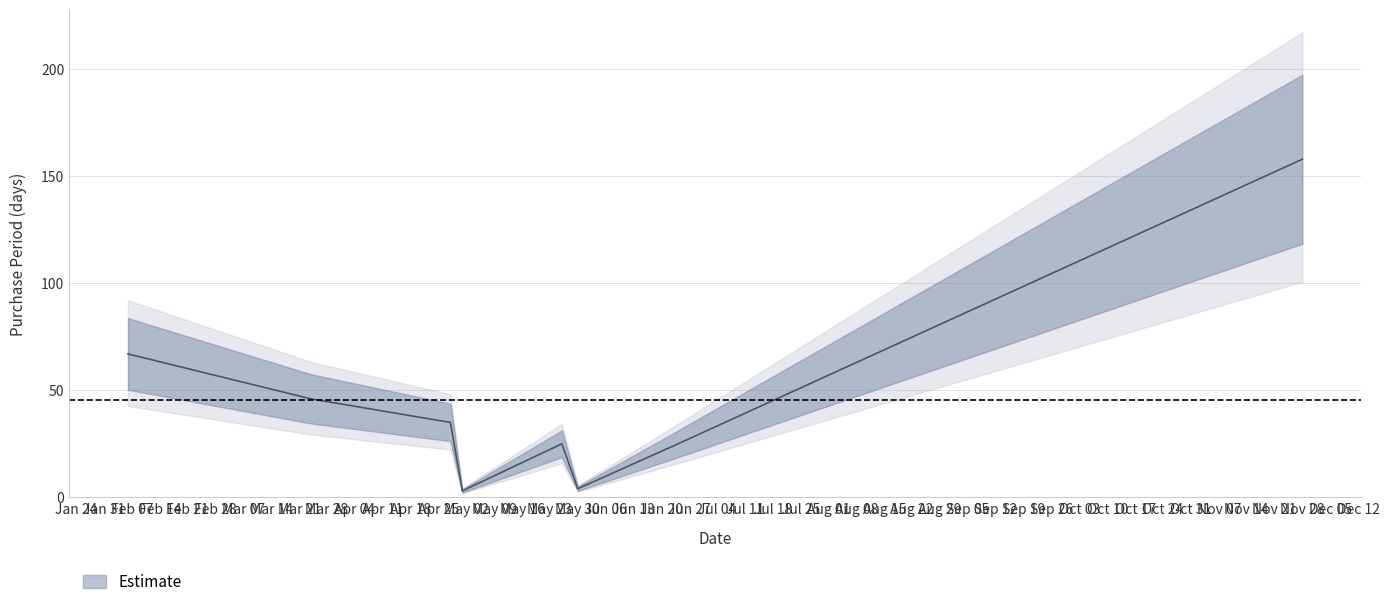

How many points are lower than both their immediate neighbors (excluding endpoints)?

2